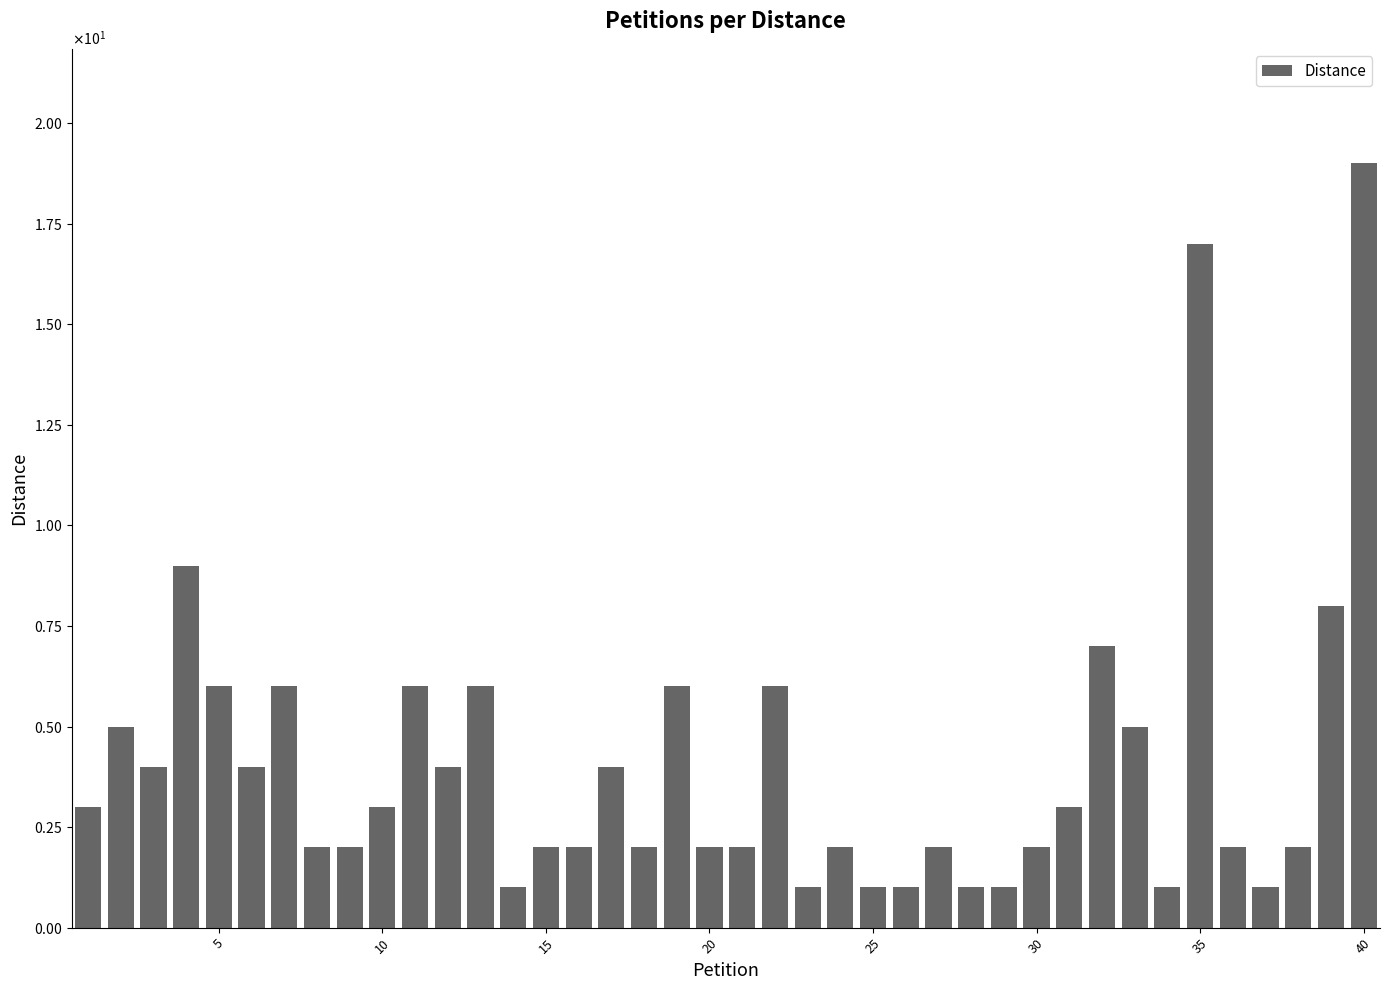

Are the bars grouped side by side (vs. stacked)?

No